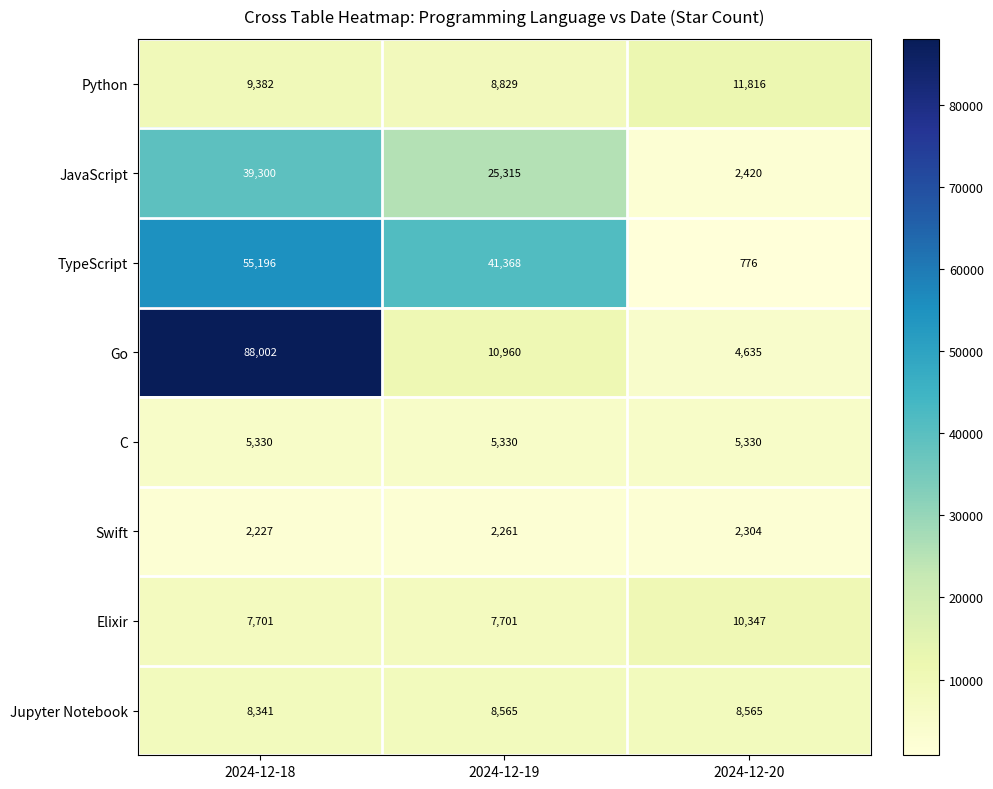

True or false: C has a value of 7747 at 2024-12-20.

False